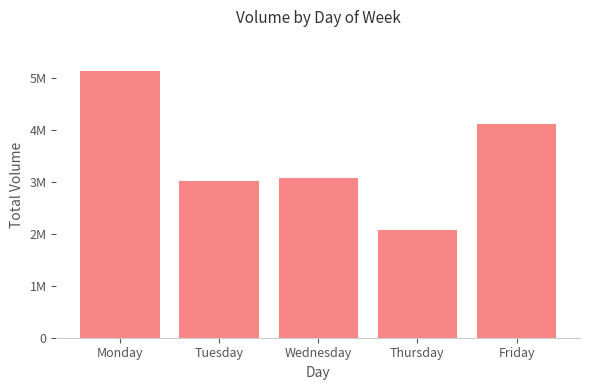

Does the chart contain any negative values?

No